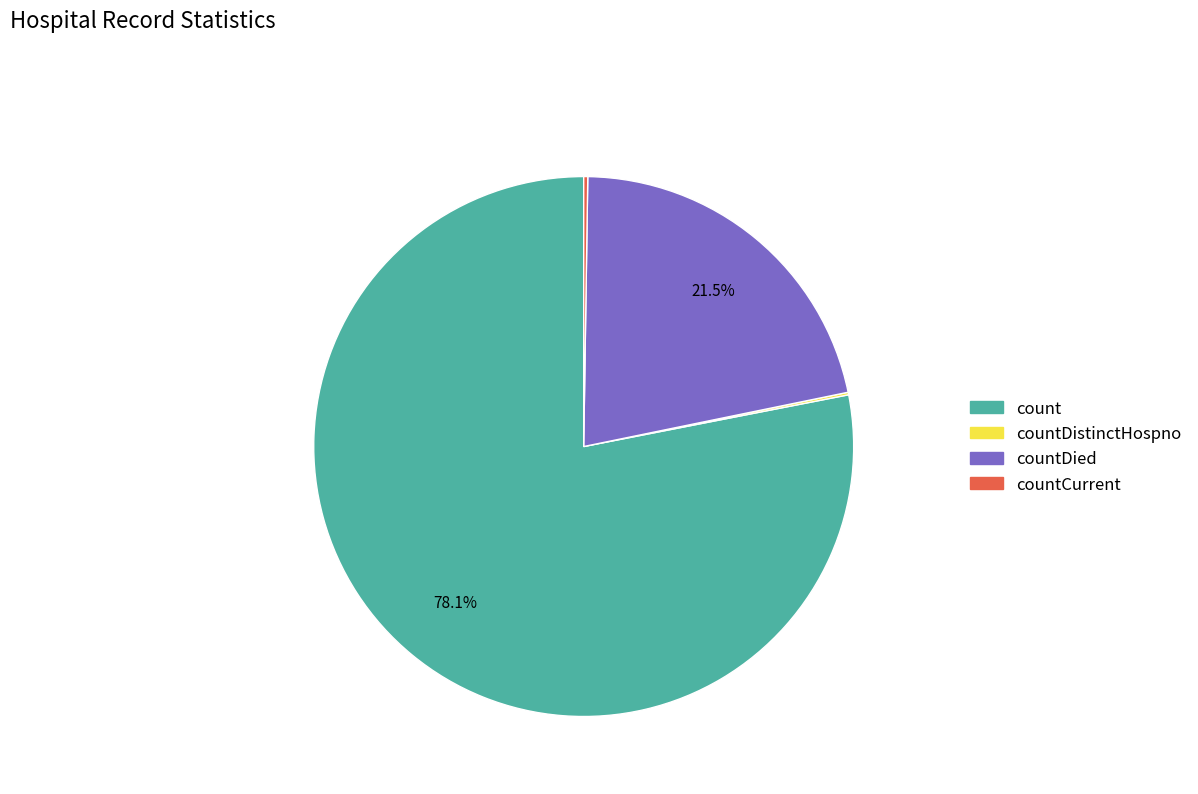

Does count account for over 50% of the chart?

Yes